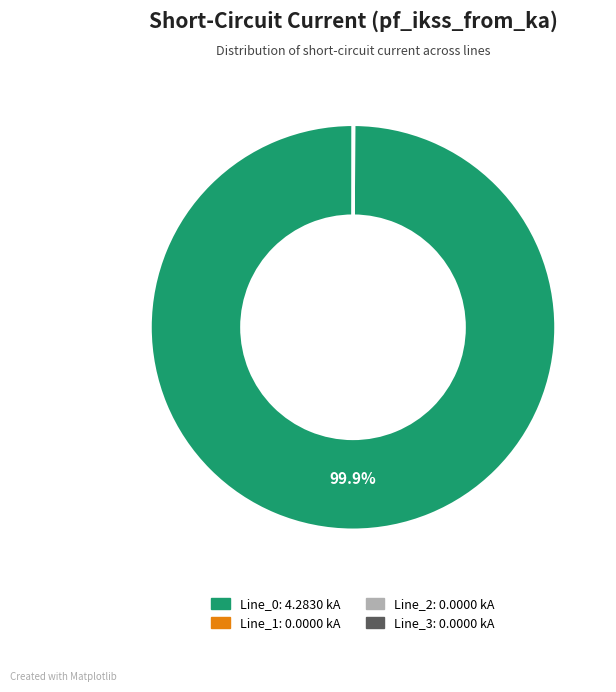

What is the majority slice?

Line_0